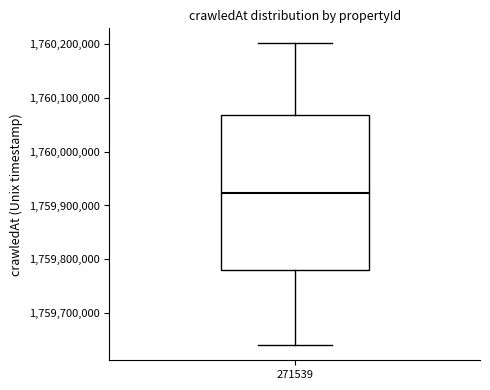

Read this box plot against the y-axis: the position of the median line, the range covered by the box, and the ends of both whiskers. The values are not printed on the chart, so give them approximately, as read against the axis.

median 1759920000, box 1759780000 to 1760070000, whiskers 1759640000 to 1760200000